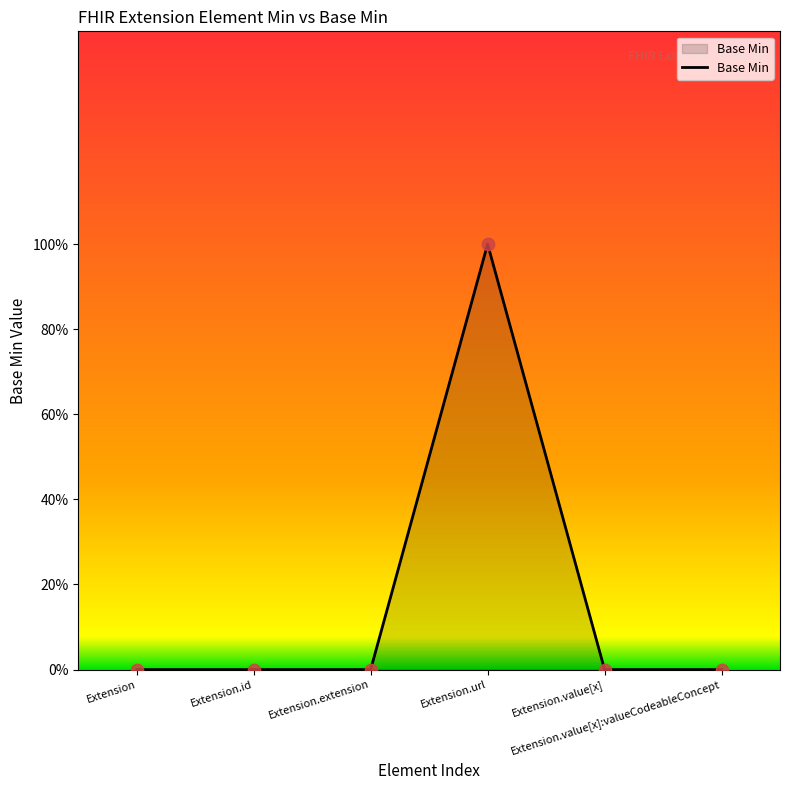

What is the change in value from Extension.url to Extension.value[x]?

-1